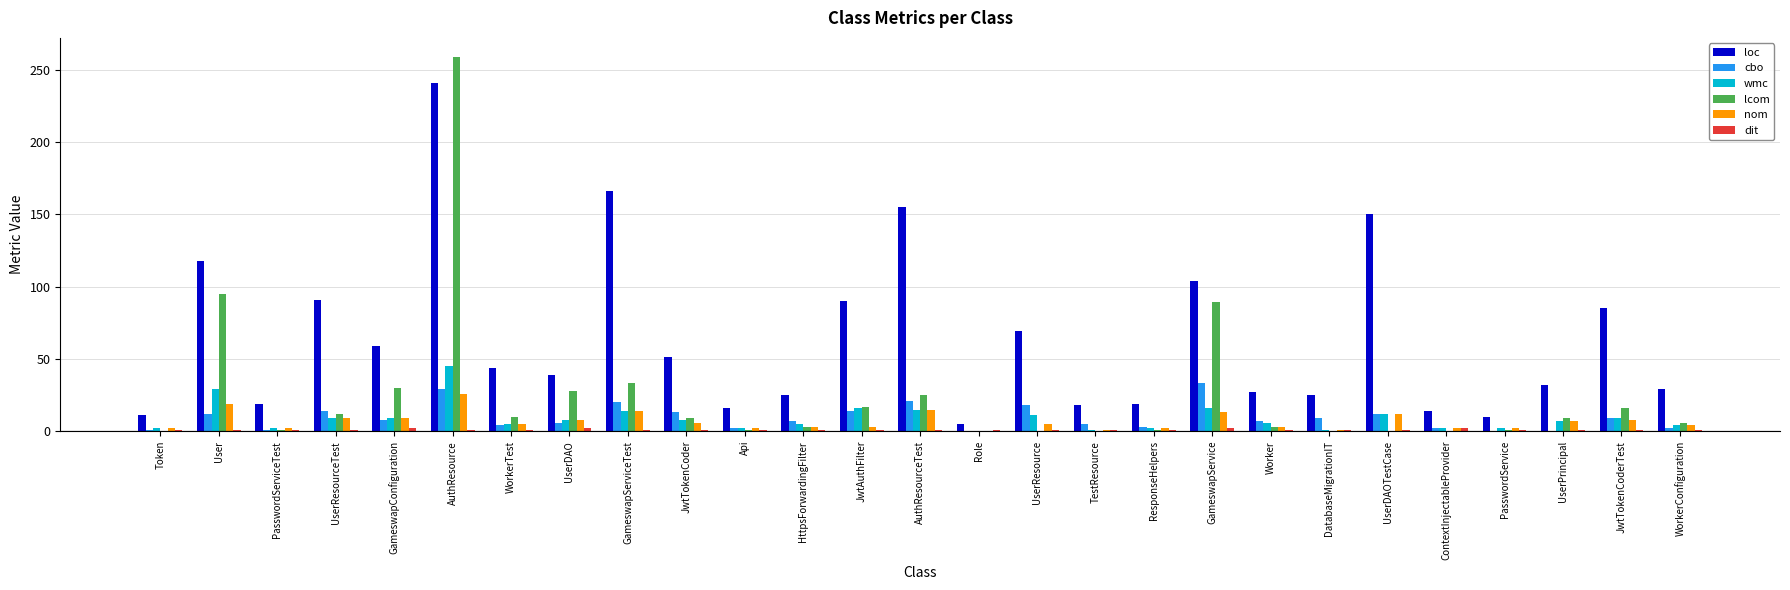

How many groups of bars are there?

27